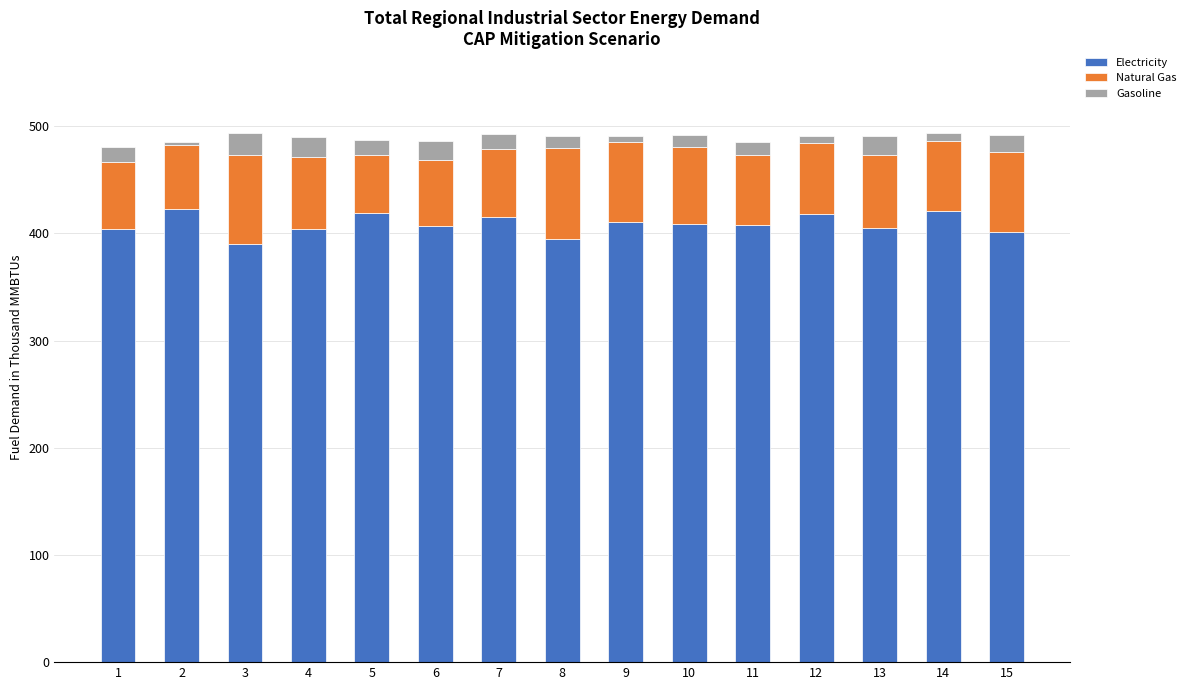

The Electricity series shows 421 at 14. True or false?

True